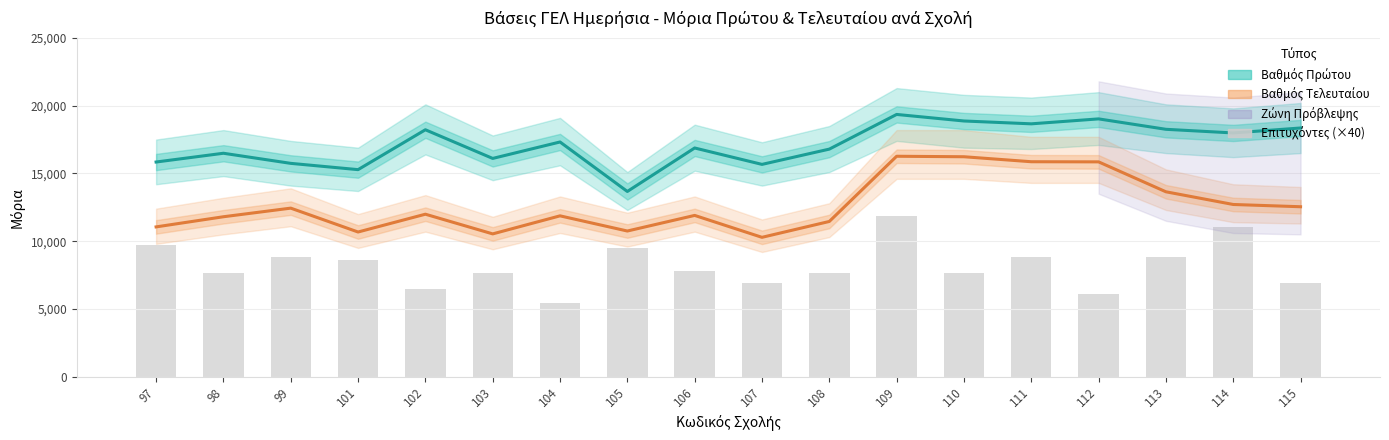

Which series has the largest range (max minus min)?

Επιτυχόντες (×40)